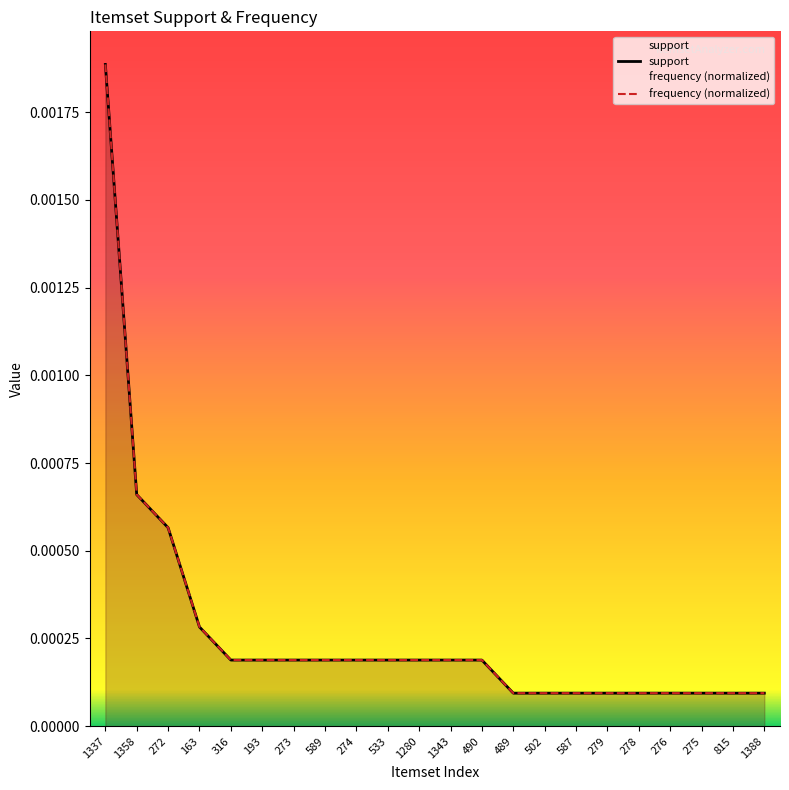

Rank the series by their maximum value, from highest to lowest.

support, frequency (normalized)